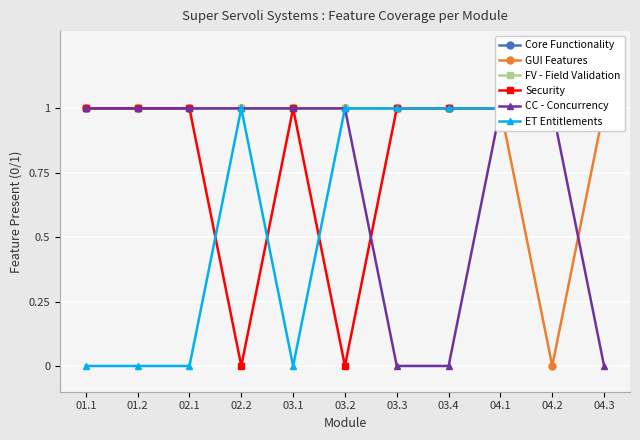

List the series in order of their peak value, highest first.

Core Functionality, GUI Features, FV - Field Validation, Security, CC - Concurrency, ET Entitlements